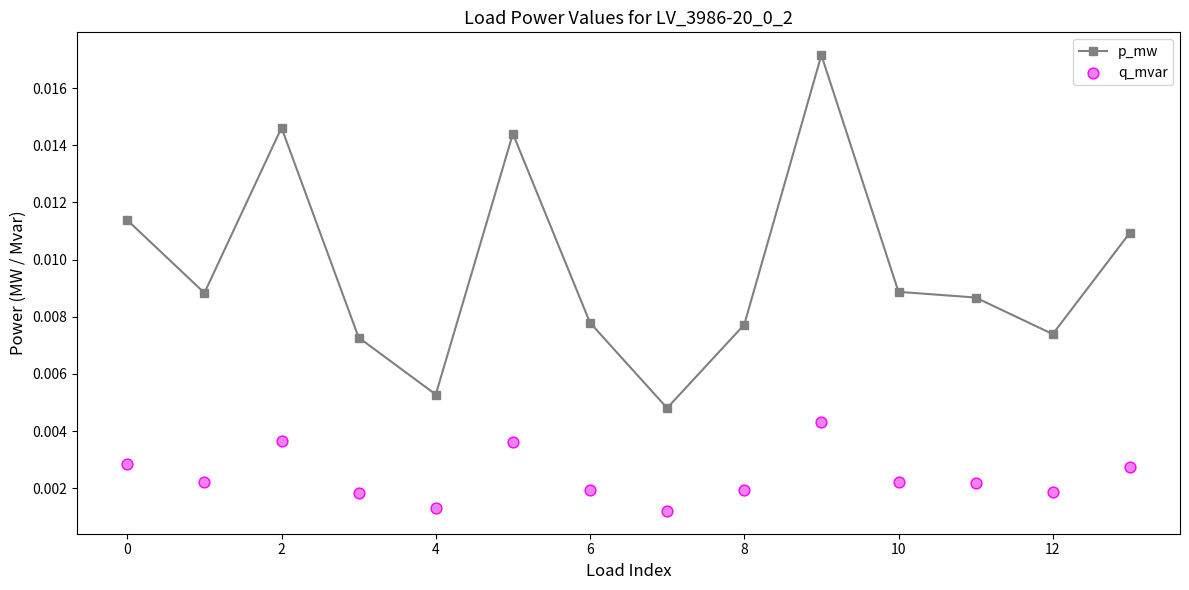

What are all the series names shown in the legend?

p_mw, q_mvar